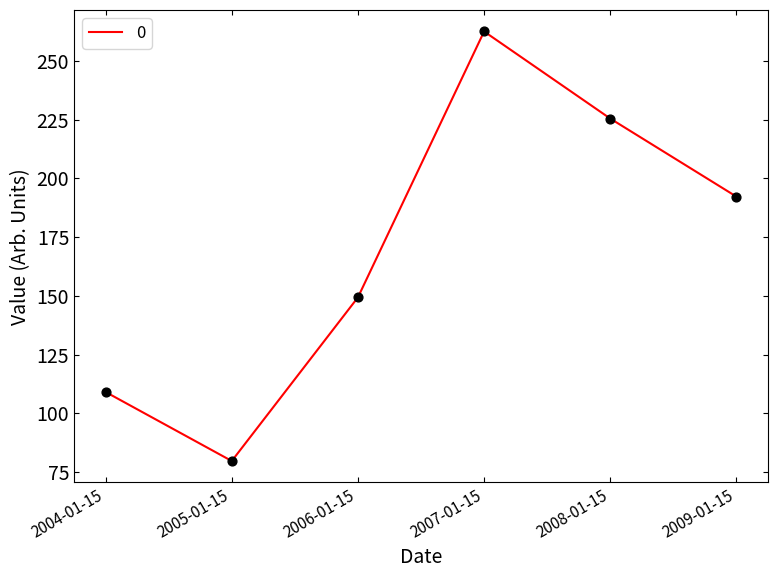

Between 2008-01-15 and 2004-01-15, which is larger?

2008-01-15